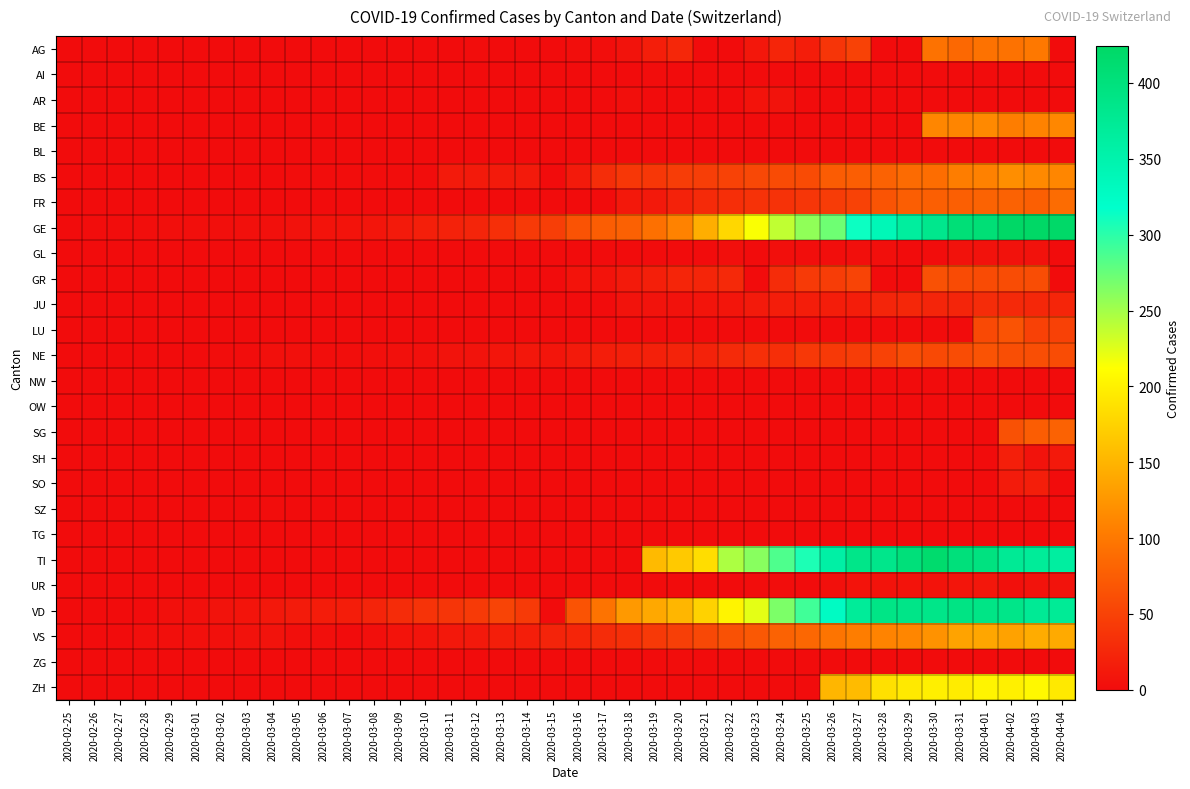

Which label corresponds to the smallest value in the chart?

2020-02-25